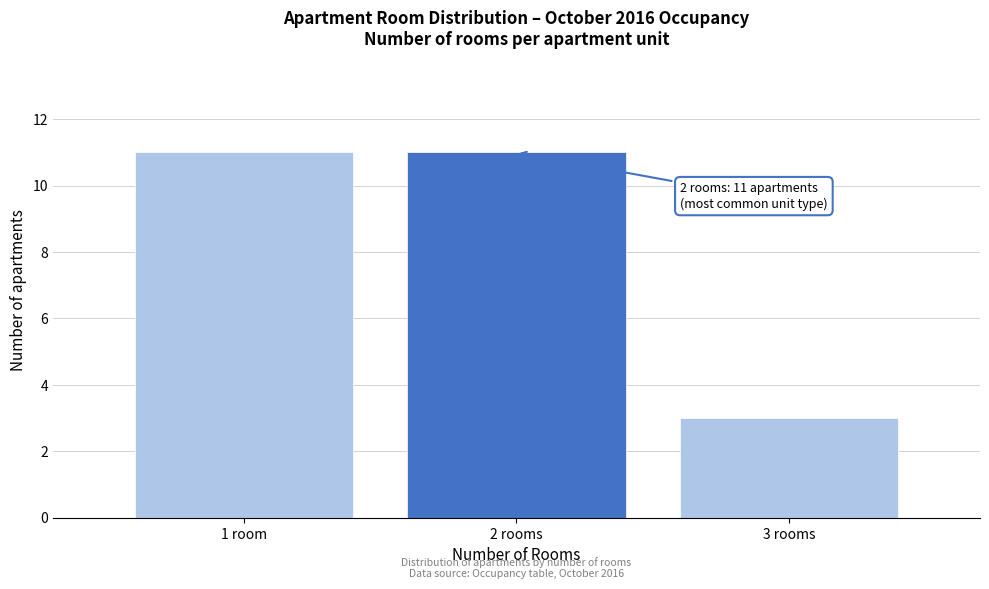

Reading right to left, extract all data points from this chart.

3	11	11